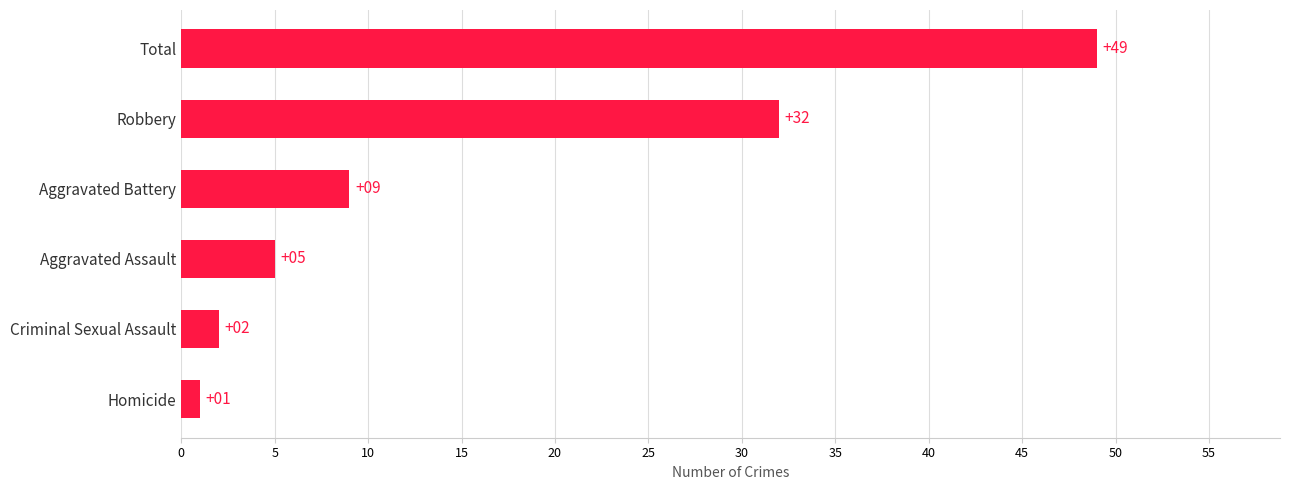

What is the difference between the maximum and second lowest values?

47